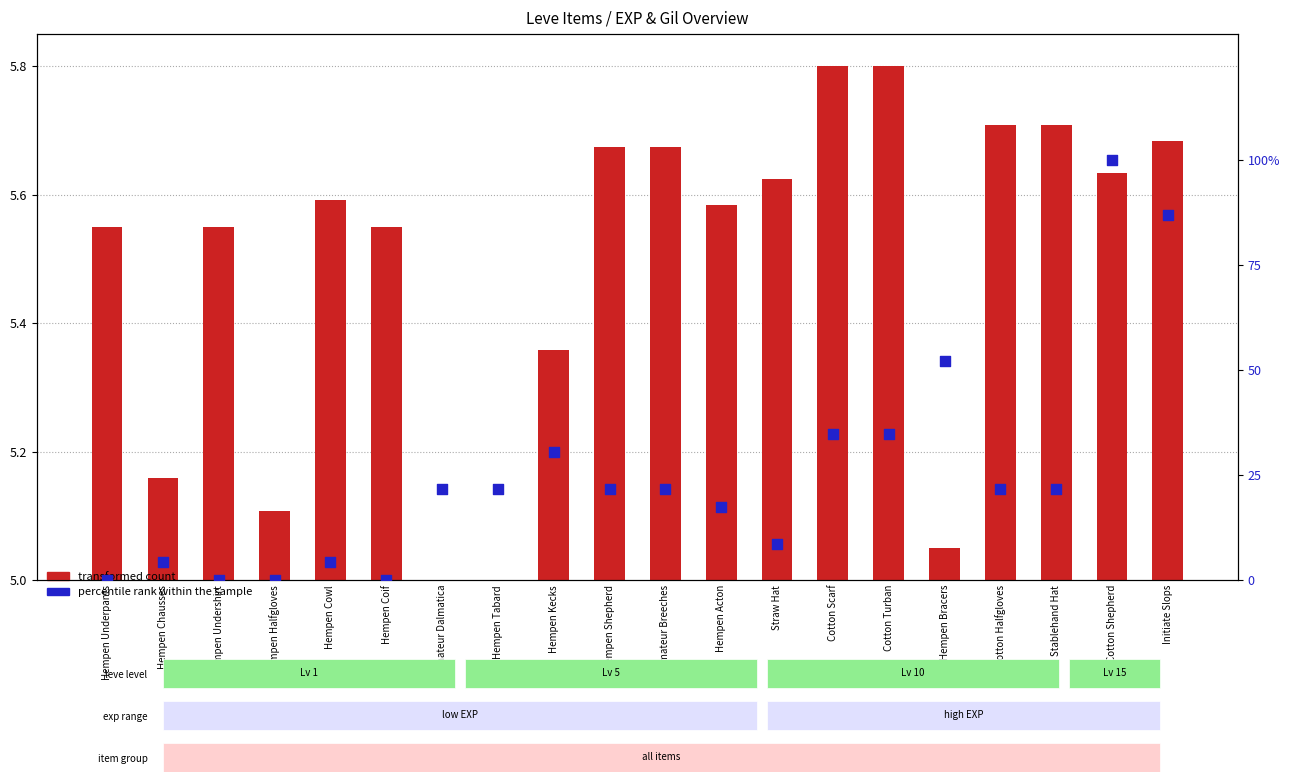

Which has a higher value, Hempen Underpants or Hempen Shepherd?

Hempen Shepherd